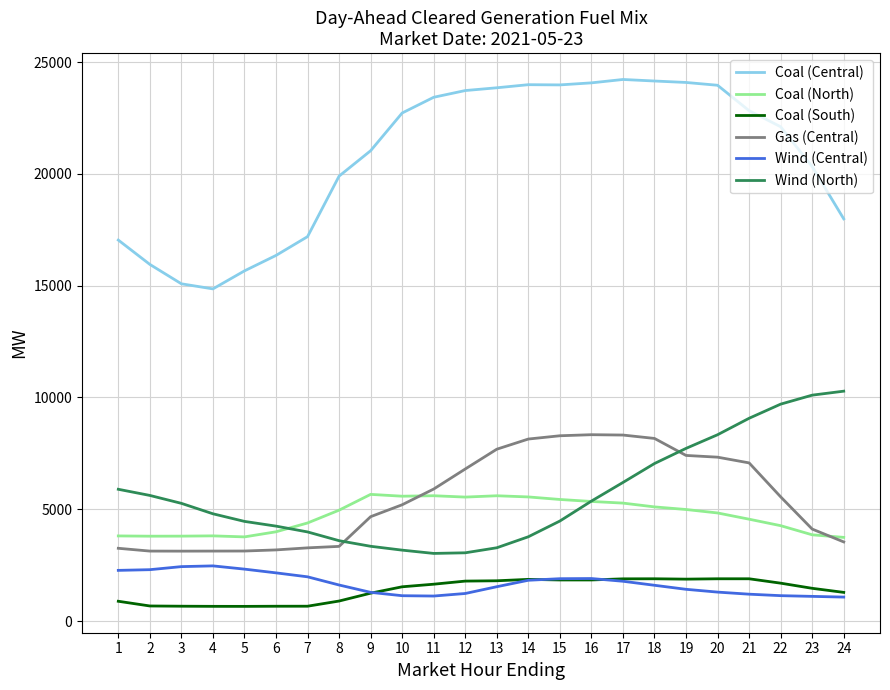

True or false: Gas (Central) and Coal (South) intersect in this chart.

False